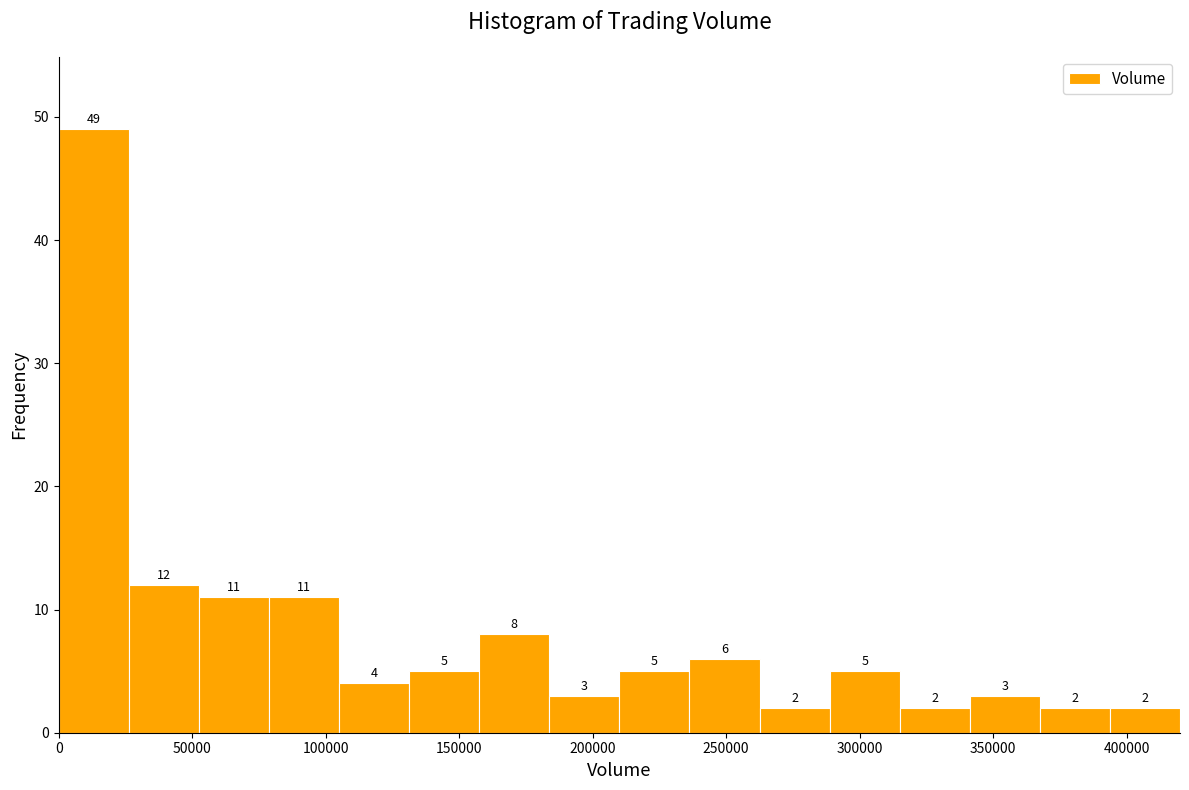

Which range on the x-axis has the tallest bar?

0 to 25000